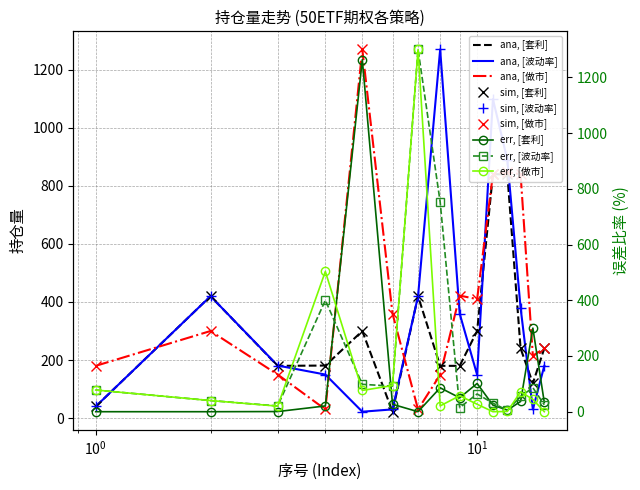

Which series has the widest spread of values?

波动率_持仓量